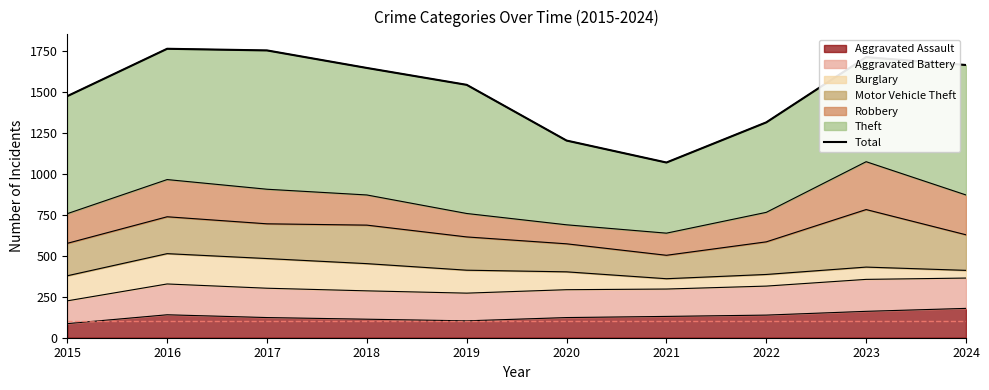

Does the chart display data point markers on the line(s)?

No